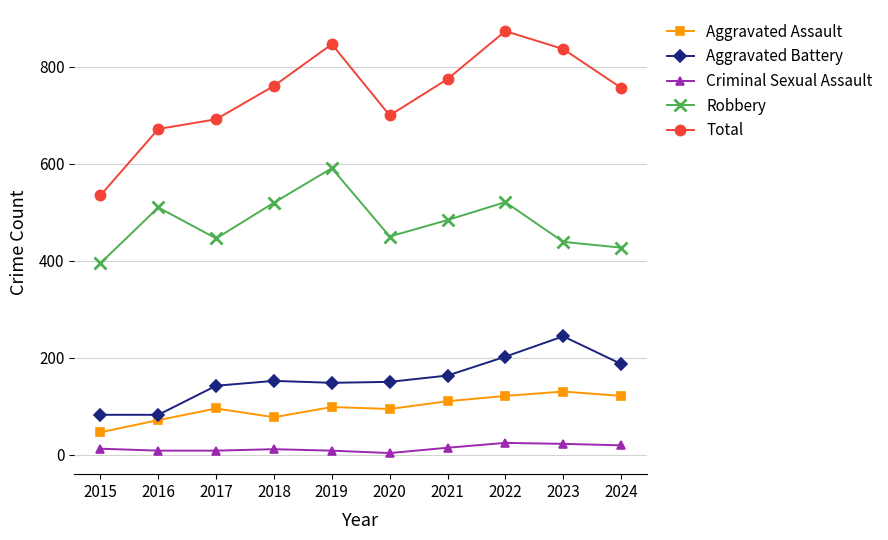

How many lines are shown in the chart?

5